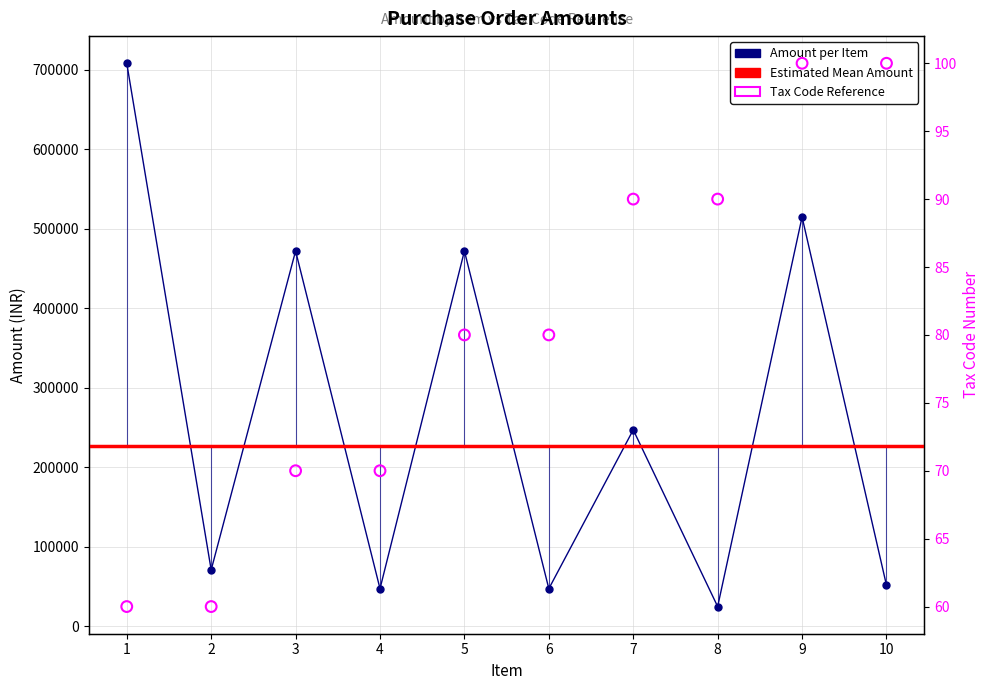

Which series reaches the minimum Y coordinate?

TaxCode_num